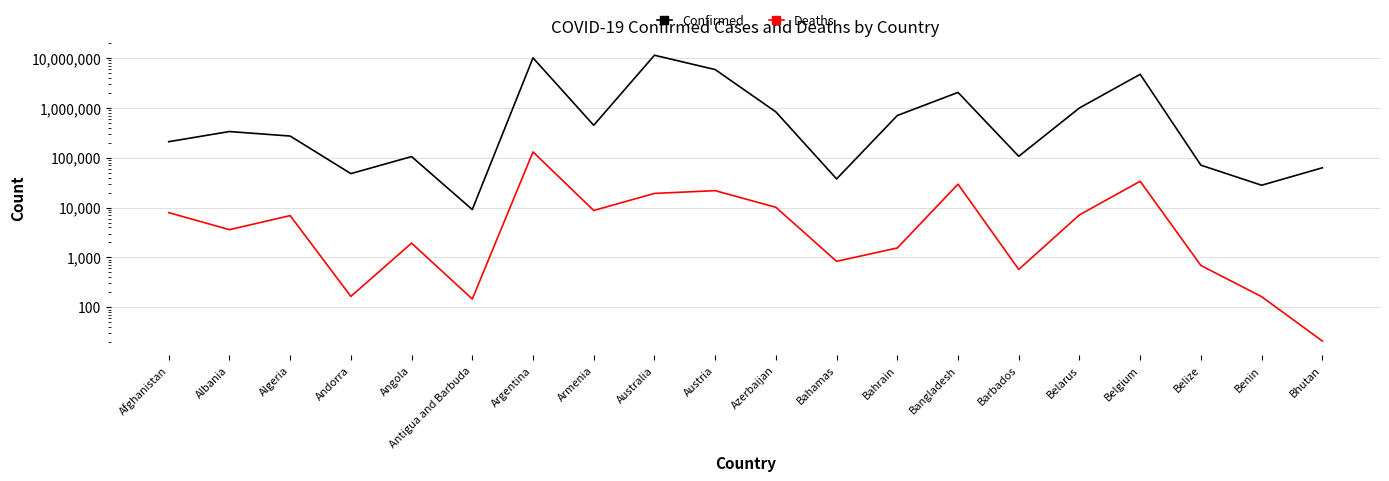

At which label is Confirmed closest to 5674448?

Austria